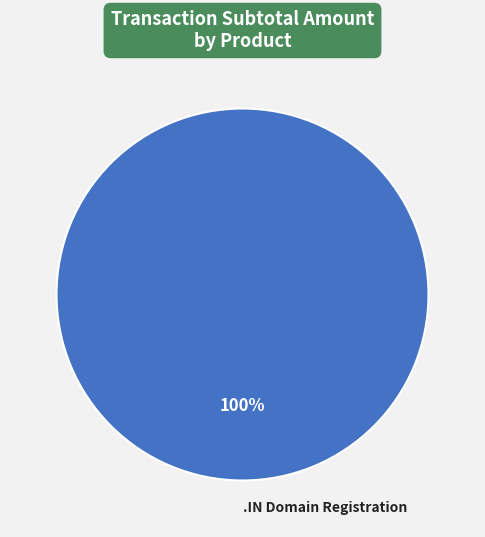

Is there any slice that represents more than half of the pie?

Yes